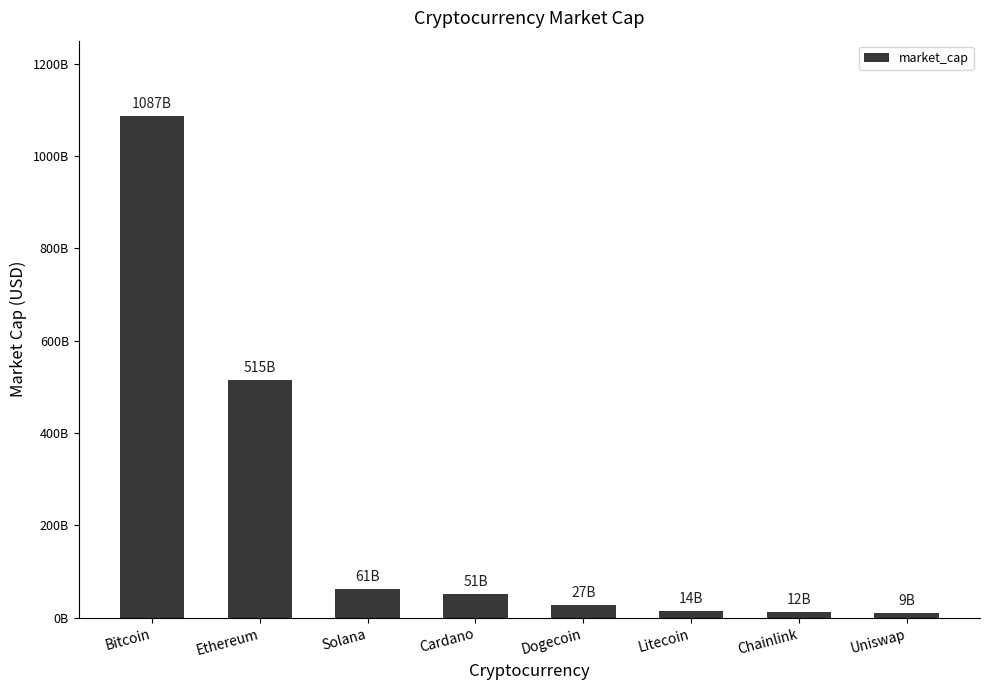

The chart shows a value of 11660298107 at Chainlink. True or false?

True